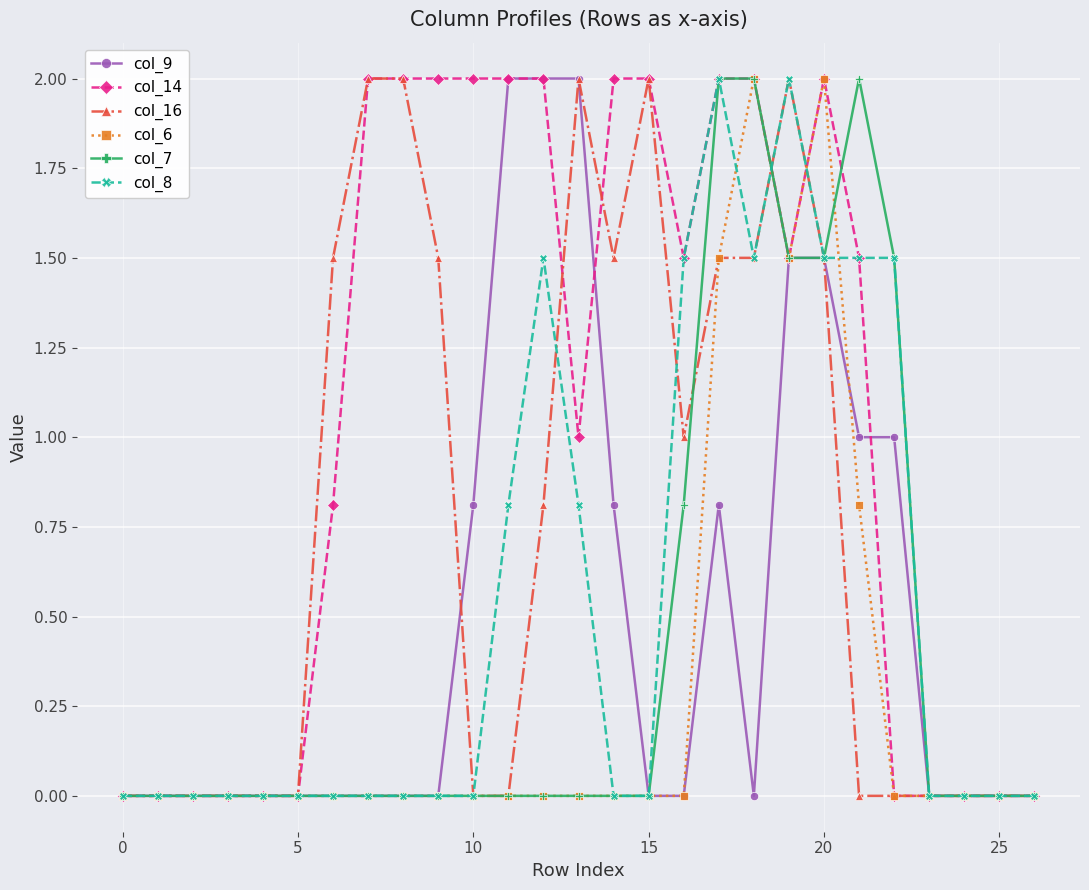

What is the greatest value displayed?

2.0